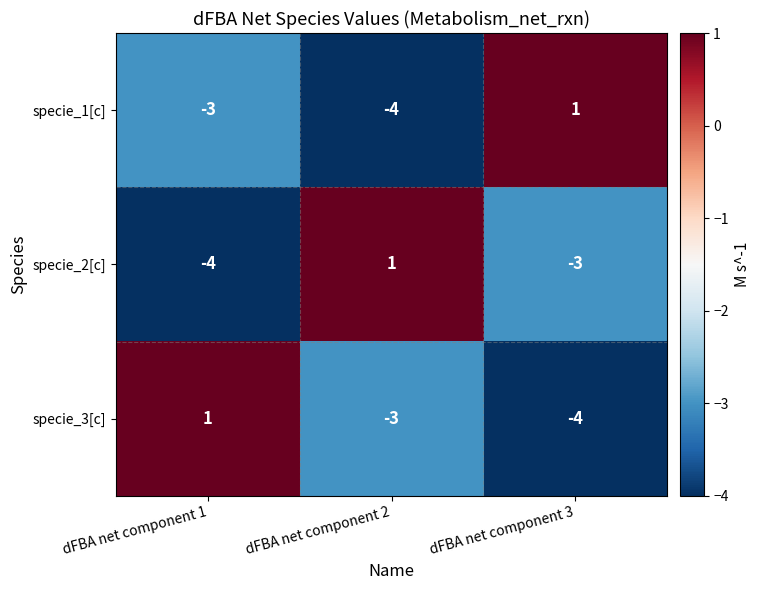

The specie_2[c] series shows -3 at dFBA net component 3. True or false?

True